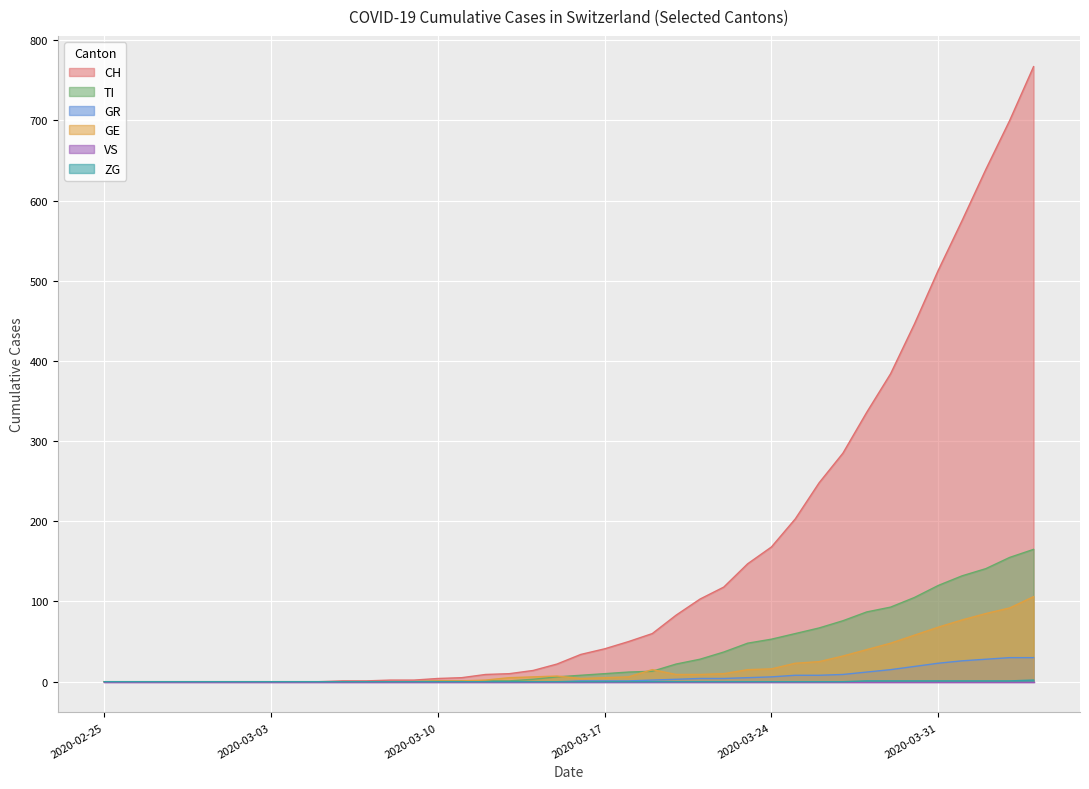

Which series has the widest spread of values?

CH